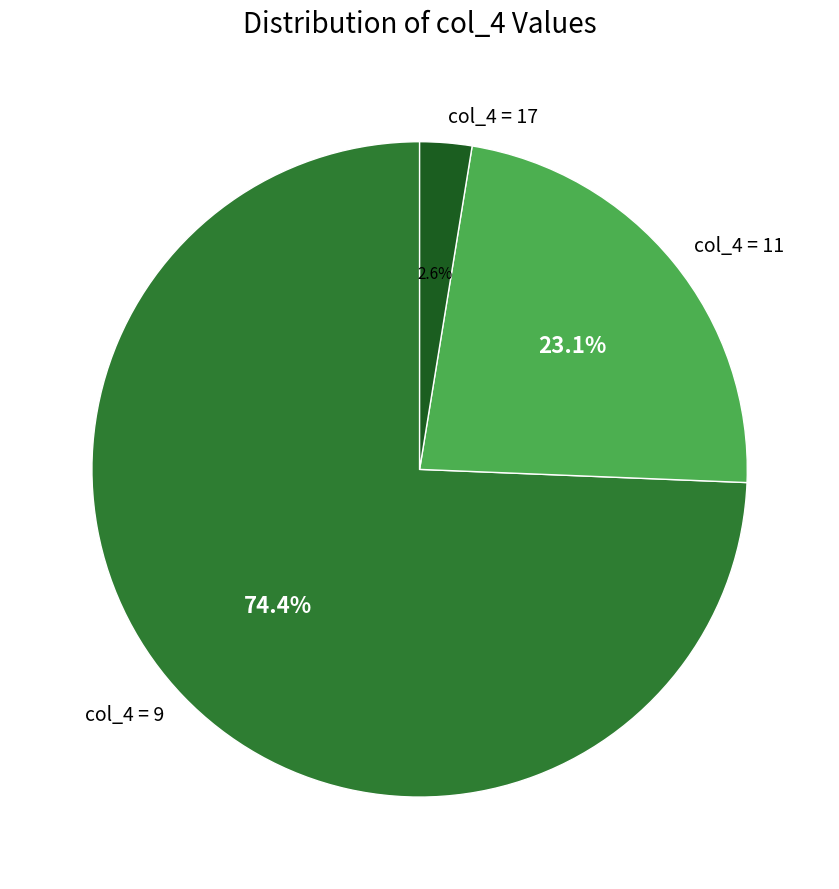

What is the total percentage of col_4 = 17 and col_4 = 9?

76.9%